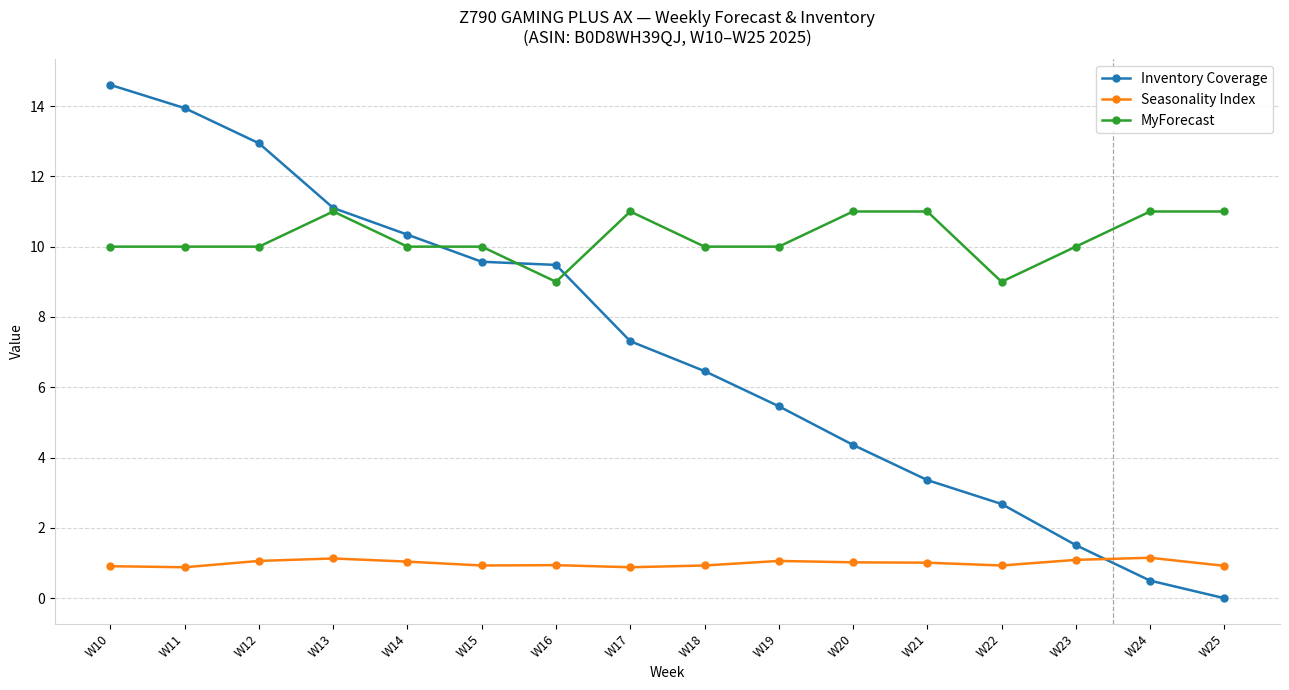

What is the approximate value of MyForecast at W22?

9.0